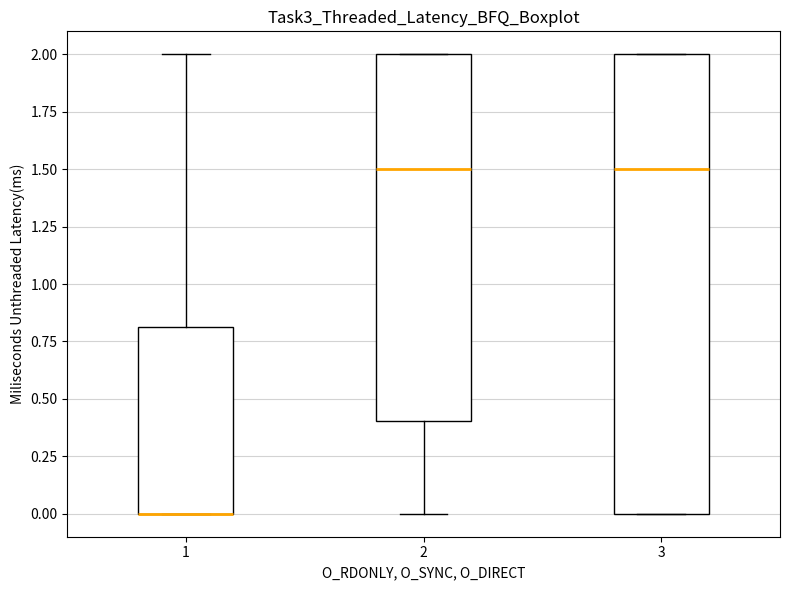

Reading left to right, read every box against the y-axis: the position of its median line, the range the box covers, and the ends of its whiskers. The values are not printed on the chart, so give them approximately, as read against the axis.

1: median 0.0 (drawn on the box's lower edge), box 0.0 to 0.8, whiskers 0.0 to 2.0
2: median 1.5, box 0.4 to 2.0, whiskers 0.0 to 2.0
3: median 1.5, box 0.0 to 2.0, whiskers 0.0 to 2.0